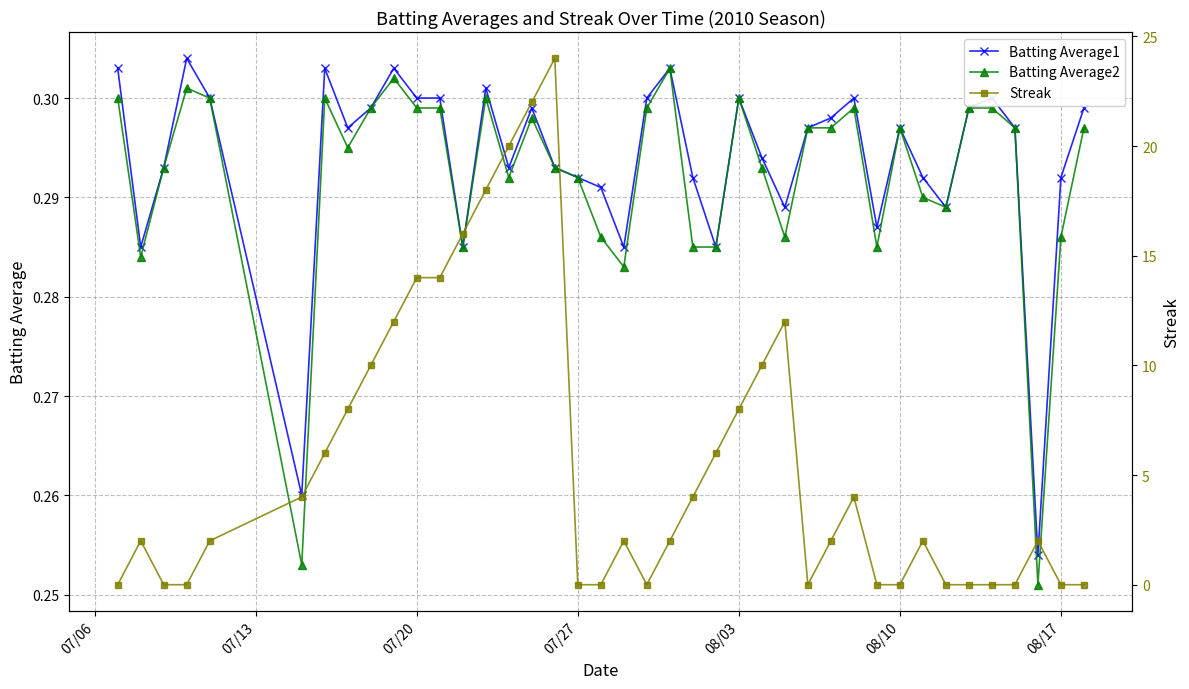

True or false: Batting Average2 and Batting Average1 cross at least once.

False